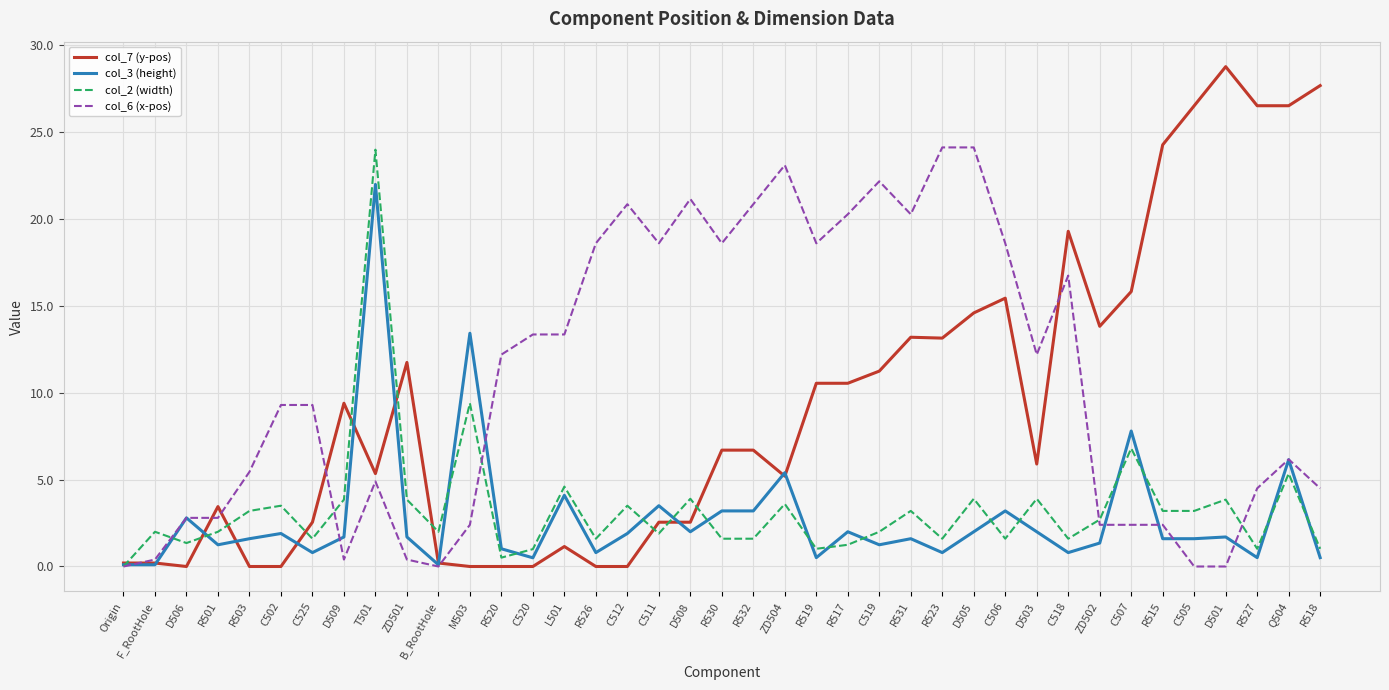

What is the approximate value of col_3 (height) at ZD502?

1.4